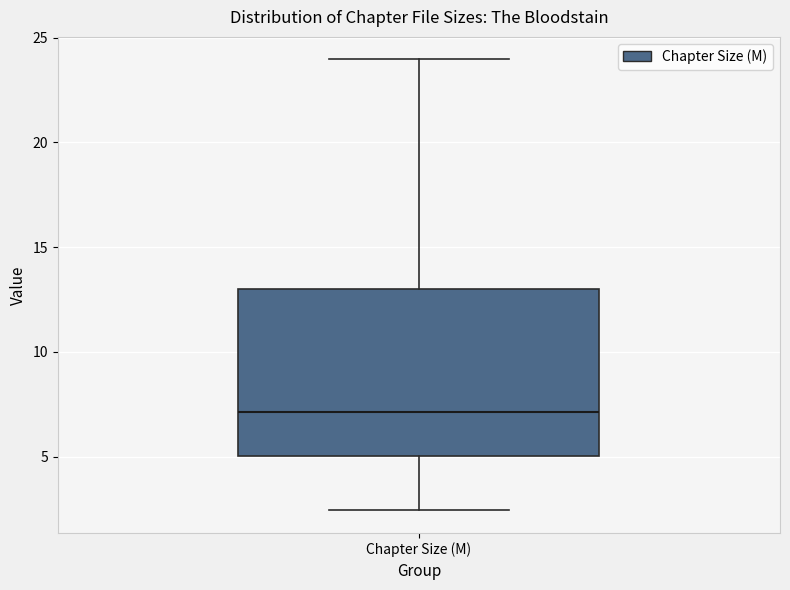

Where does the median line of the box for Chapter Size (M) sit on the y-axis? The values are not printed on the chart, so give them approximately, as read against the axis.

7.0